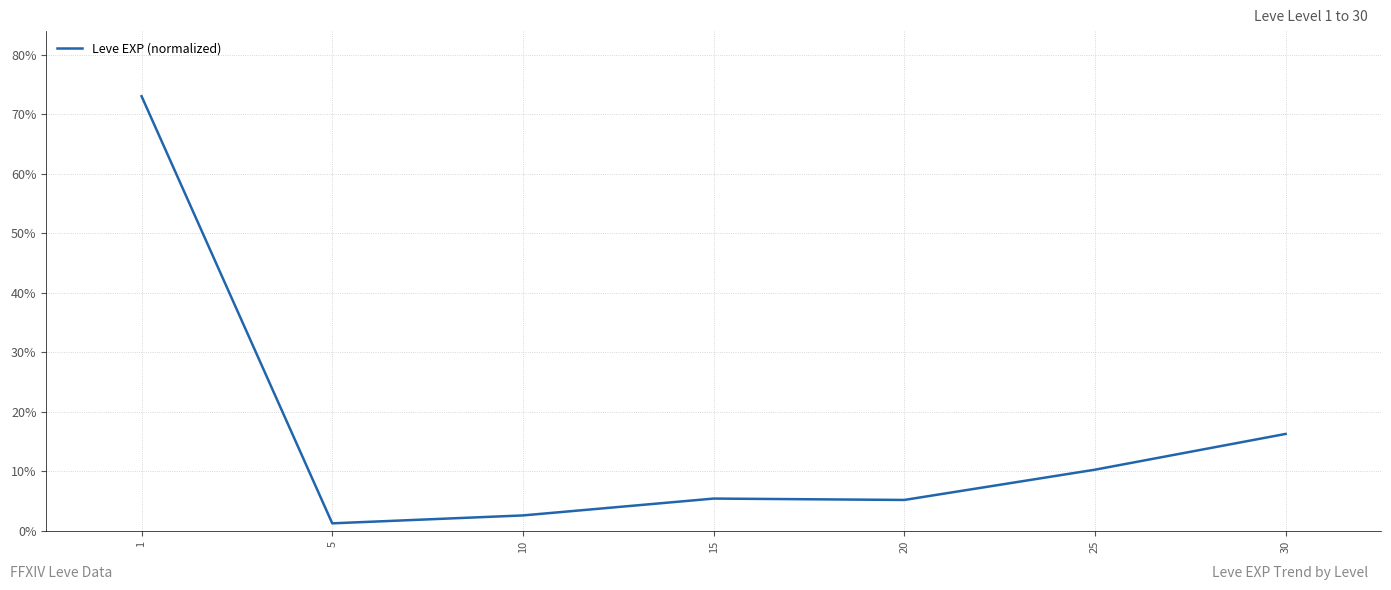

Between 15 and 30, which is larger?

30